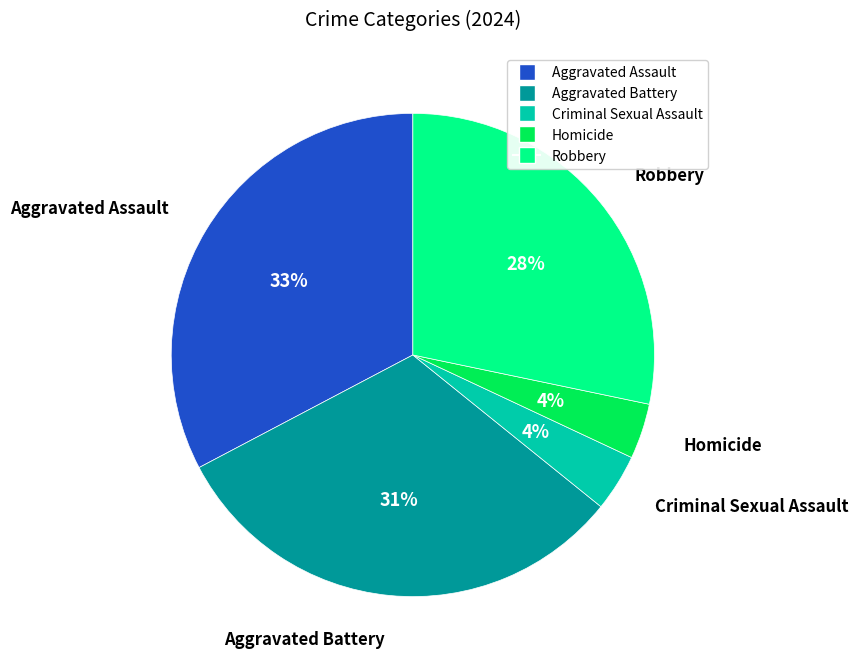

What is the largest slice in the pie chart?

Aggravated Assault